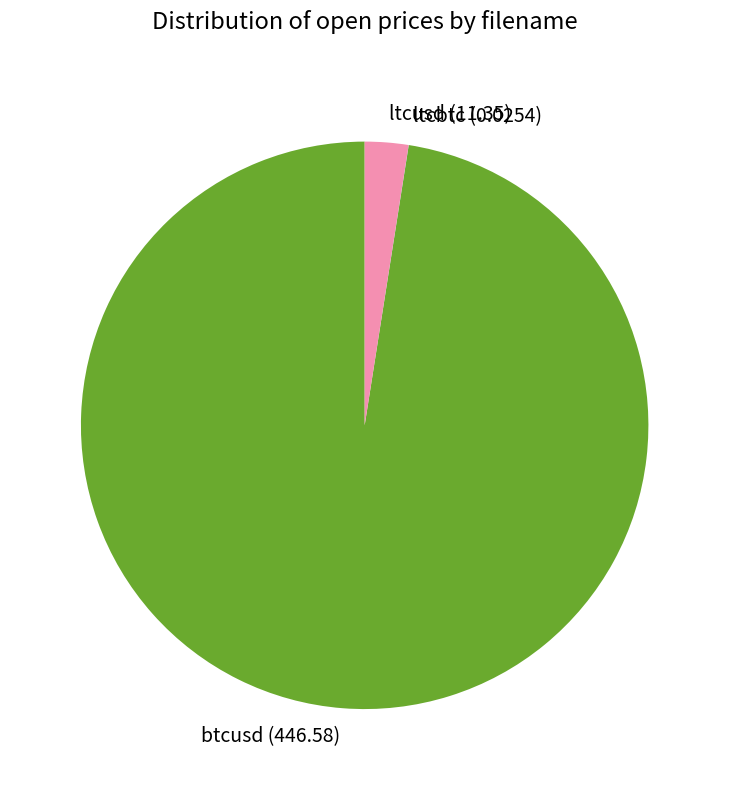

Do ltcusd and btcusd together represent more than half of the pie?

Yes